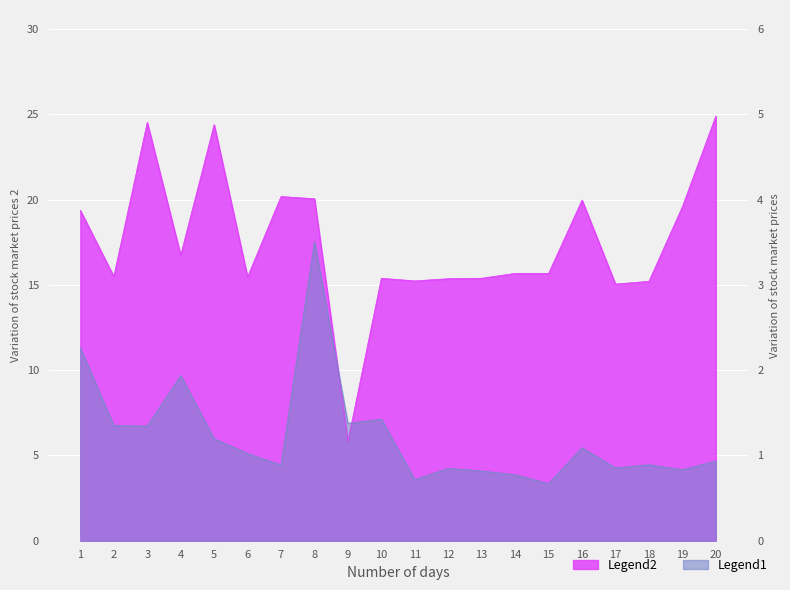

How many times do Legend1 and Legend2 cross each other?

2